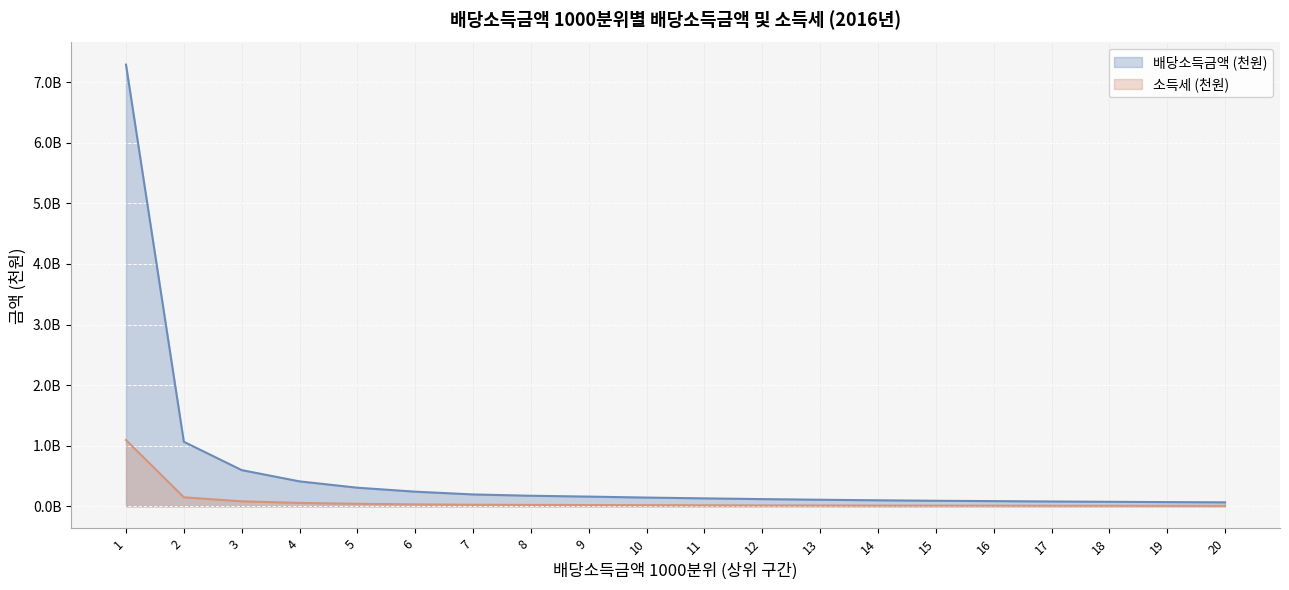

At which category is the sum across all series the highest?

1